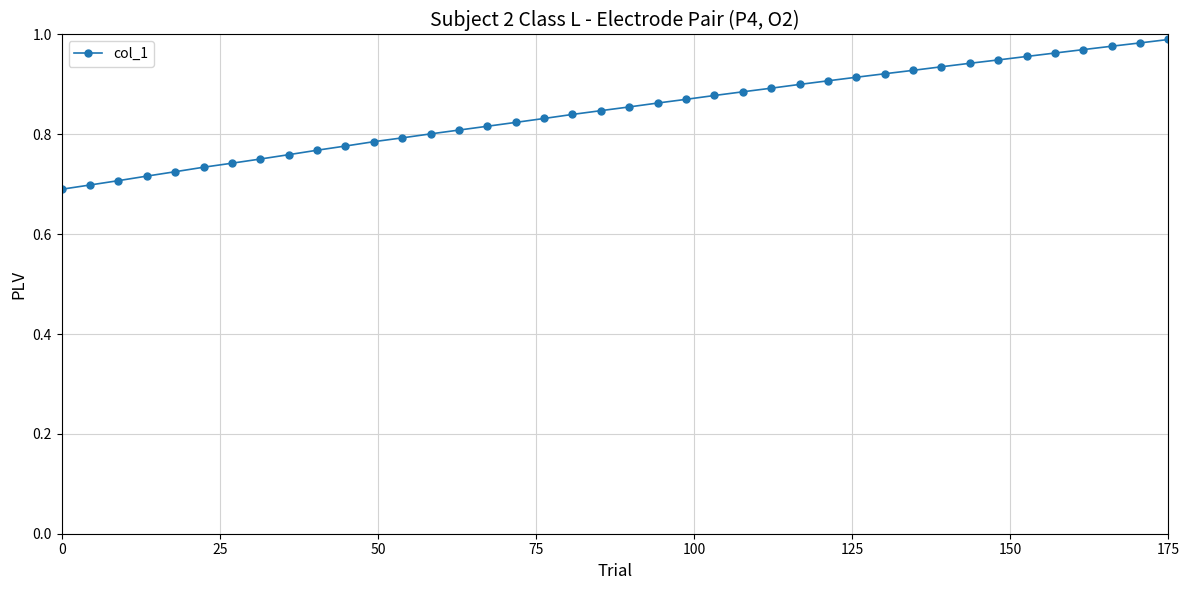

What is the sum of all values?

33.9